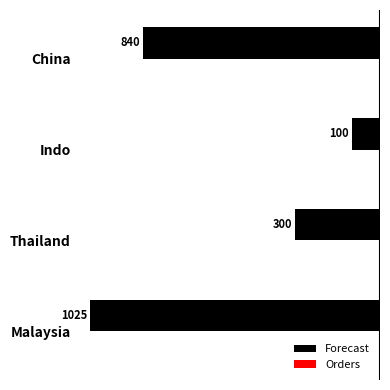

What is the minimum value shown in the chart?

-1025.0